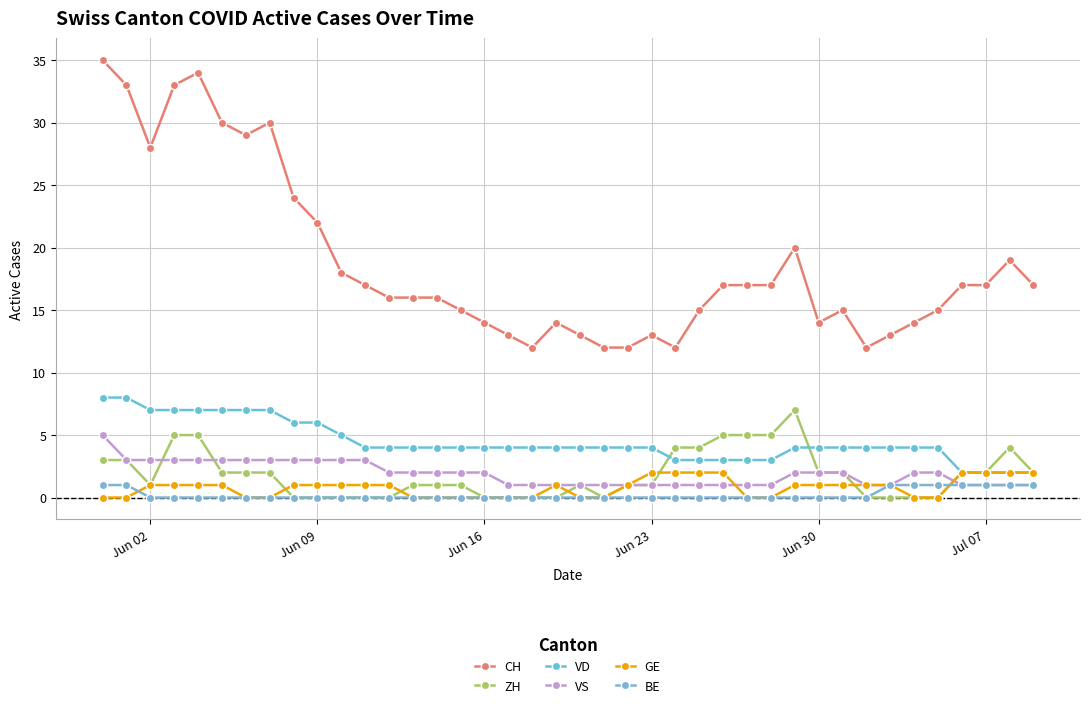

What is the greatest value displayed?

35